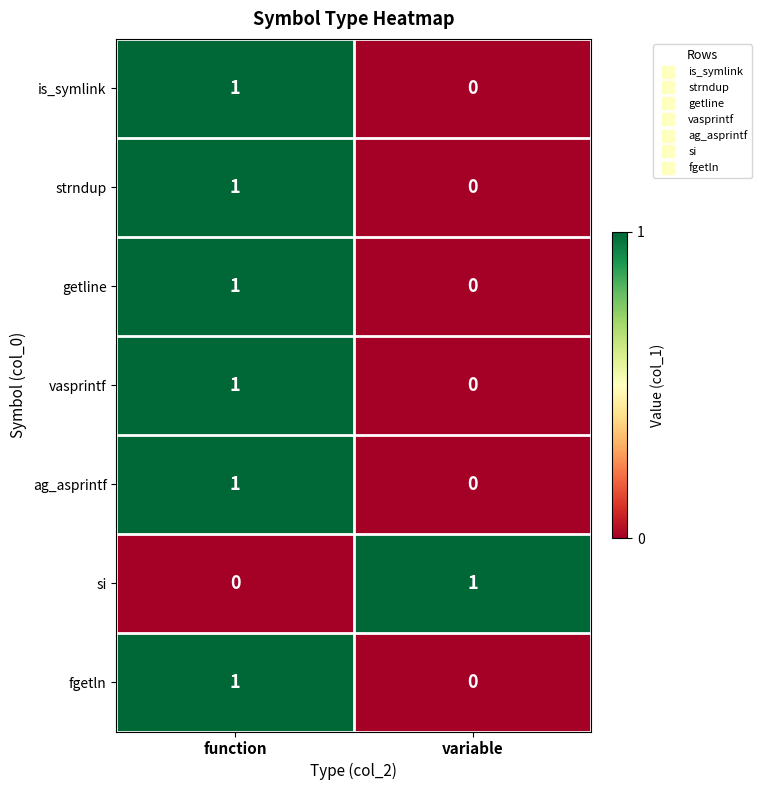

At which label is vasprintf closest to 0?

variable